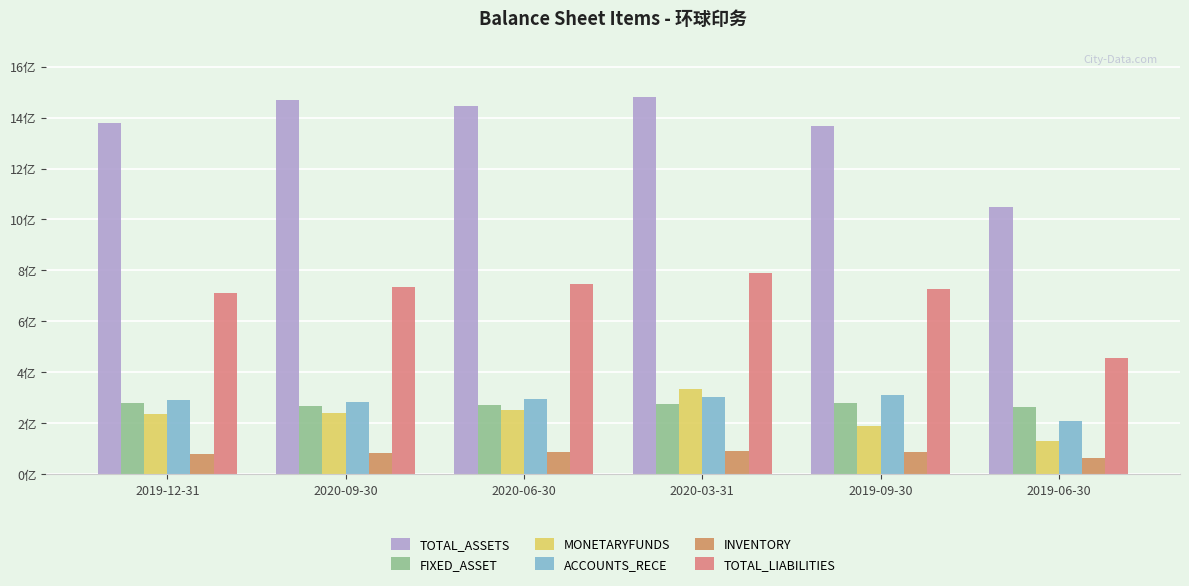

At which label is TOTAL_LIABILITIES closest to 623903539?

2019-12-31